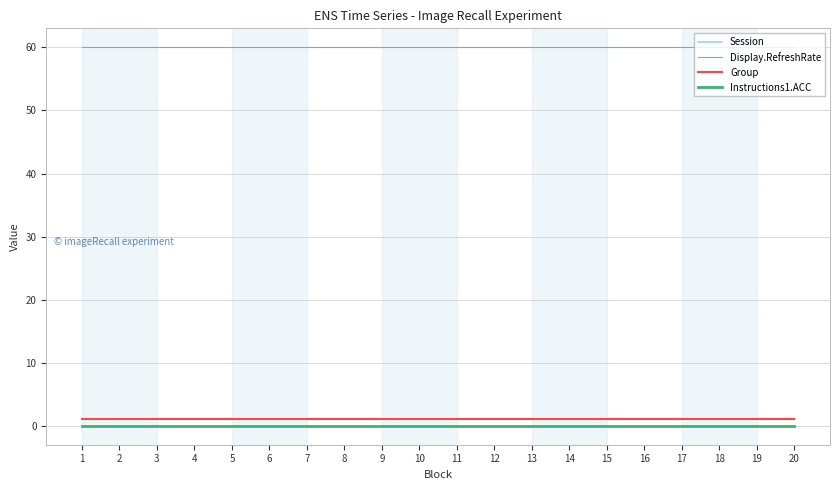

Rank the series at 10 from highest to lowest value.

Display.RefreshRate, Session, Group, Instructions1.ACC